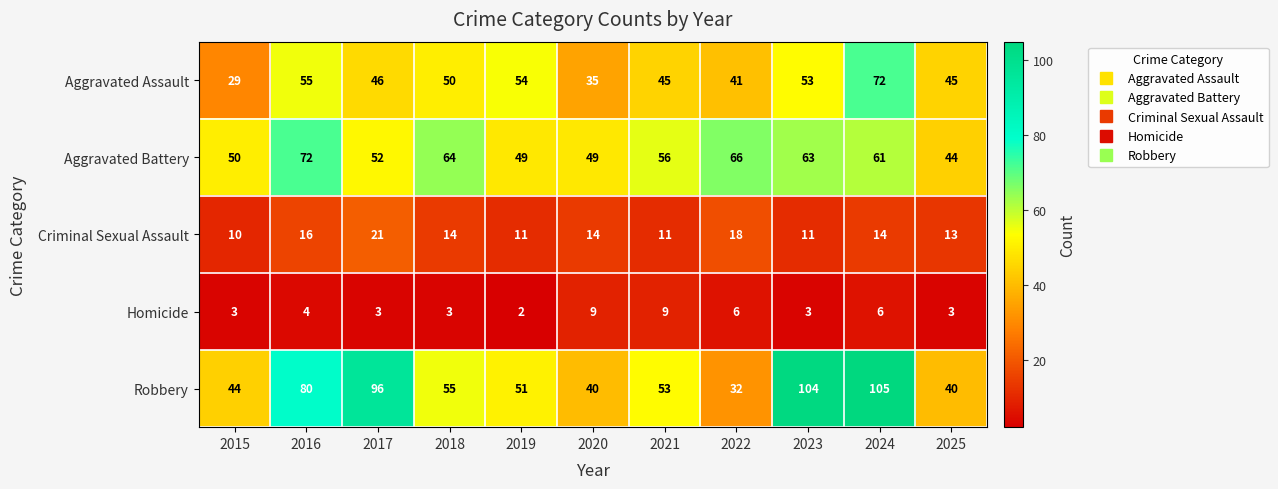

What value does the Homicide series have at 2021?

9